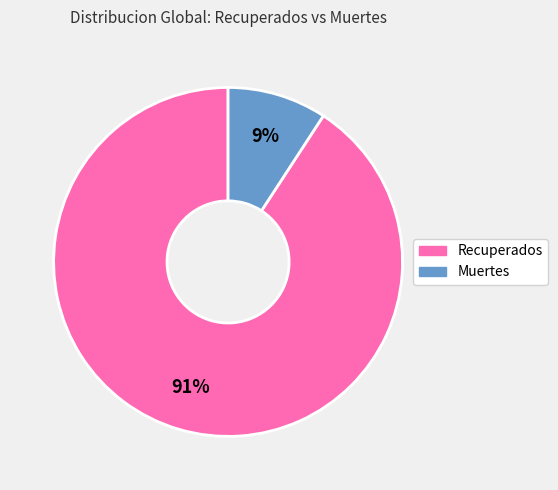

To the nearest percent, what is the average slice percentage?

50%